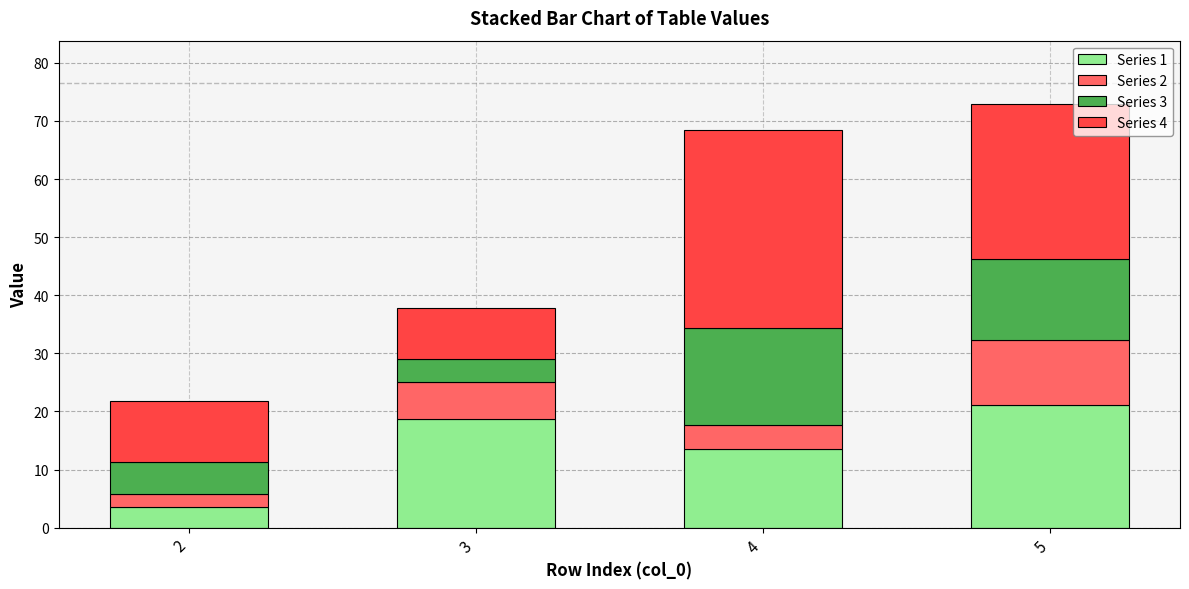

What is the highest value of the Series 1 series?

21.1